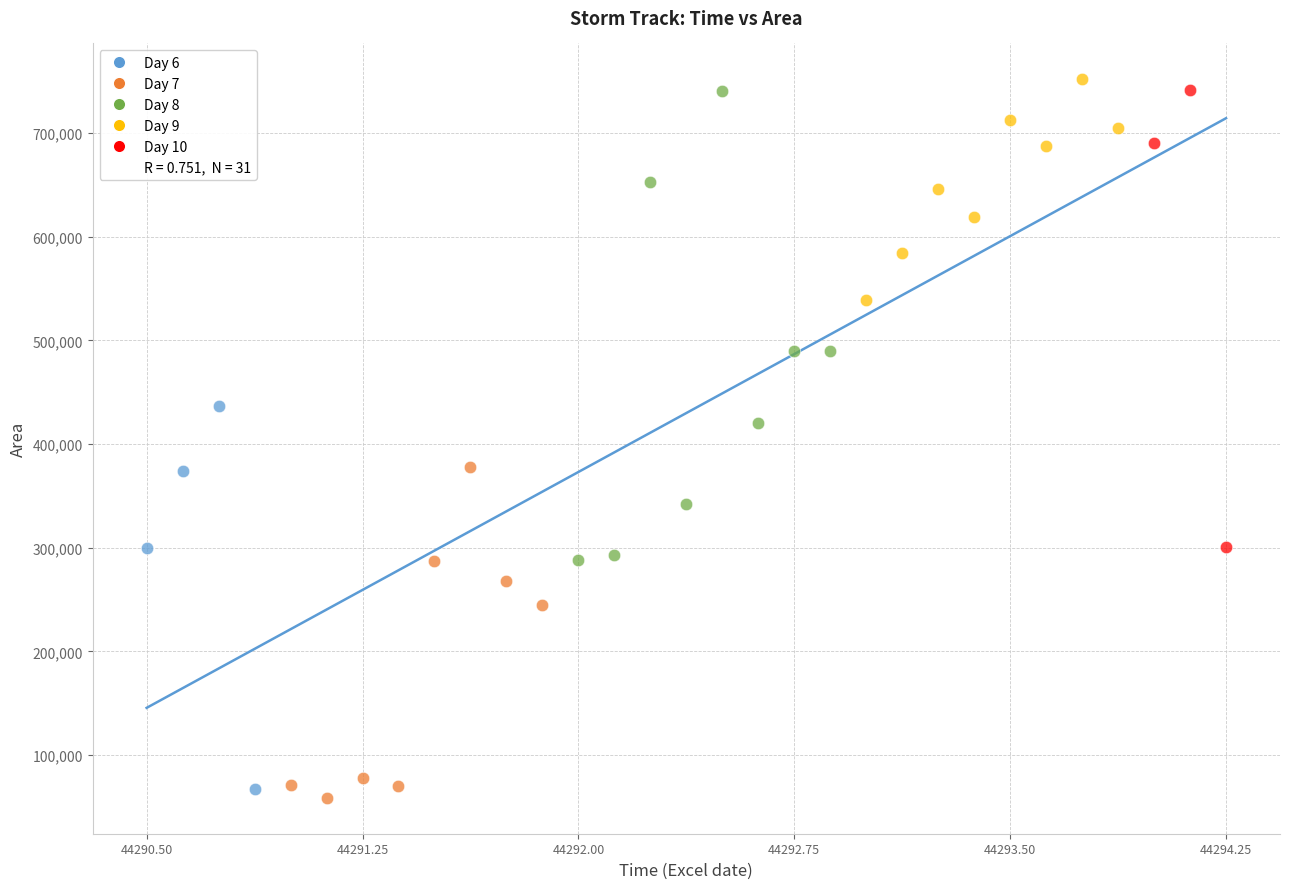

Which series contains the lowest Y value?

Day 7